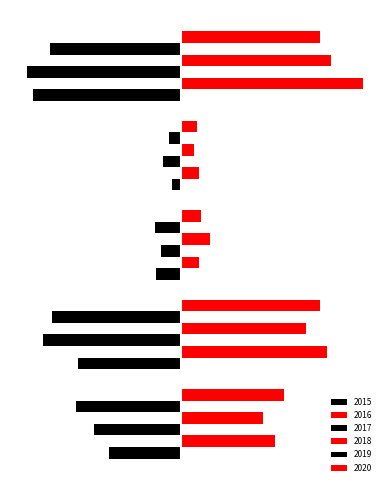

What is the sum of all 2018 values?

1086